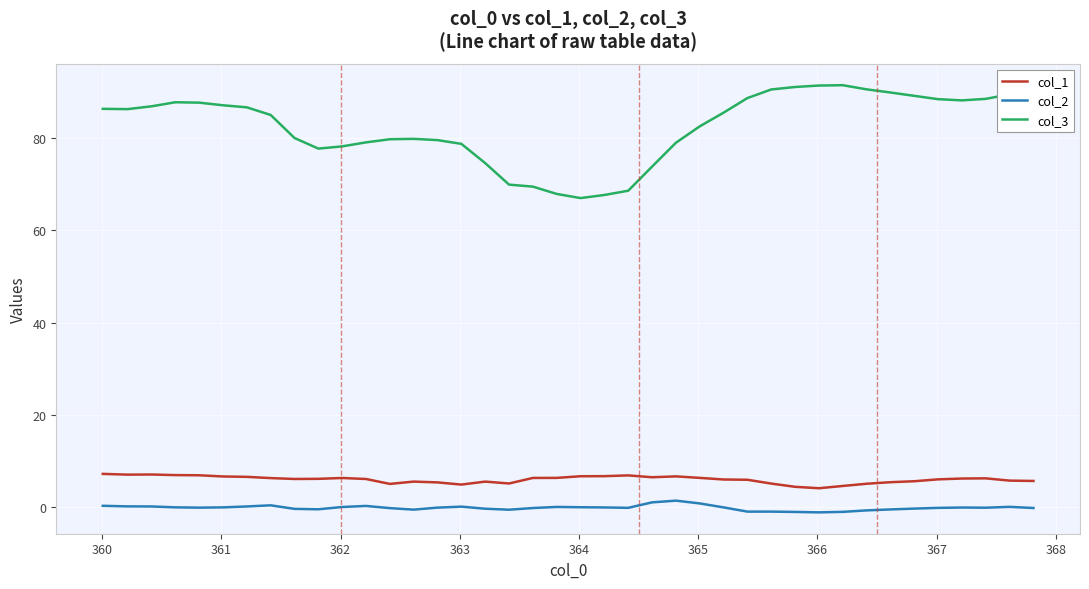

What is the difference between the maximum and minimum values in the col_2 series?

2.5